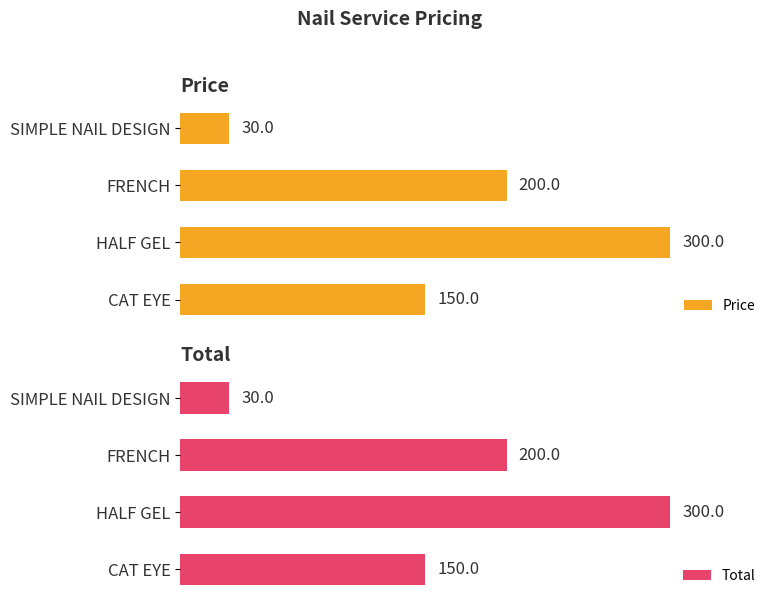

What is the difference between the Total values at 1 and 2?

100